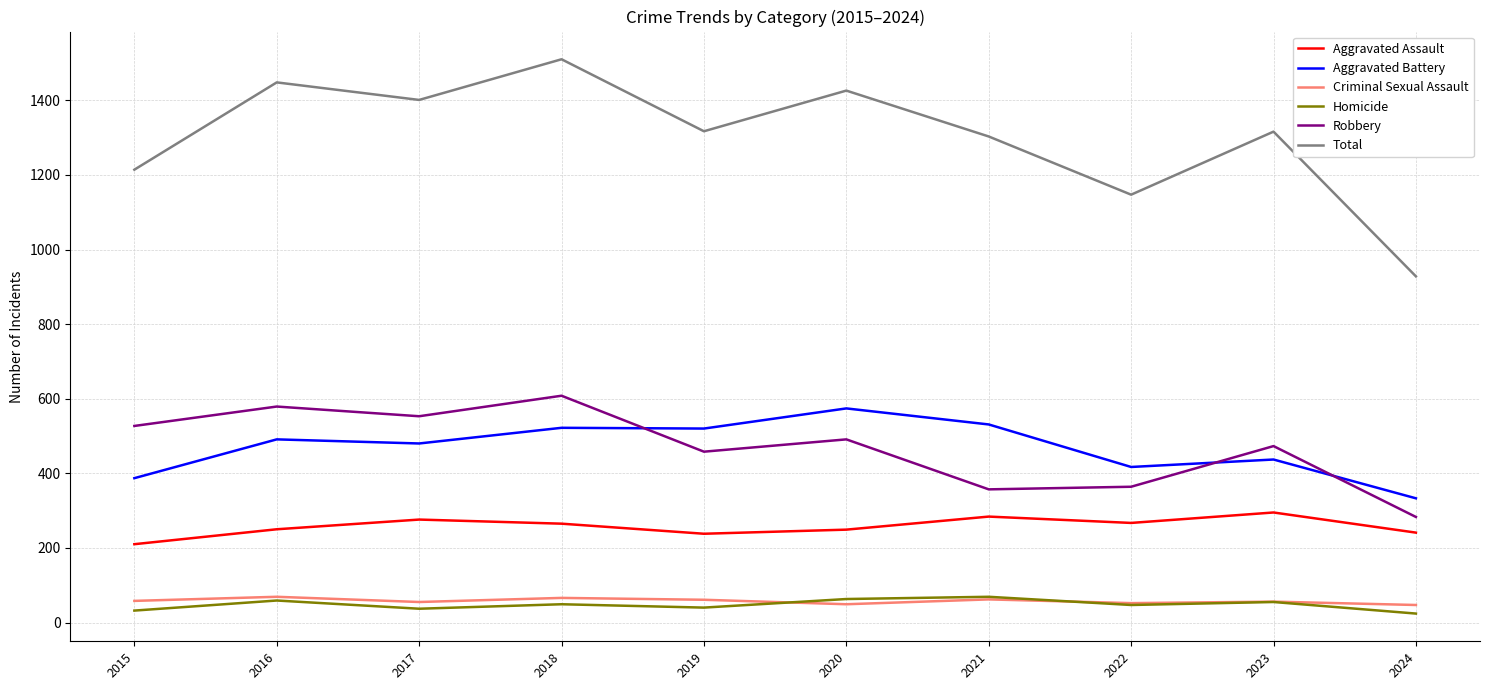

What is the maximum value for Aggravated Battery?

574